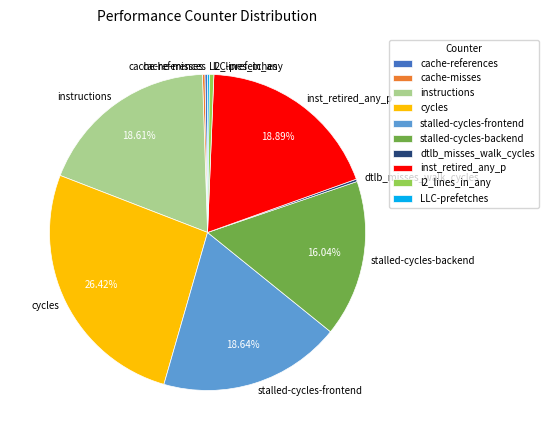

Does any single category account for the majority?

No